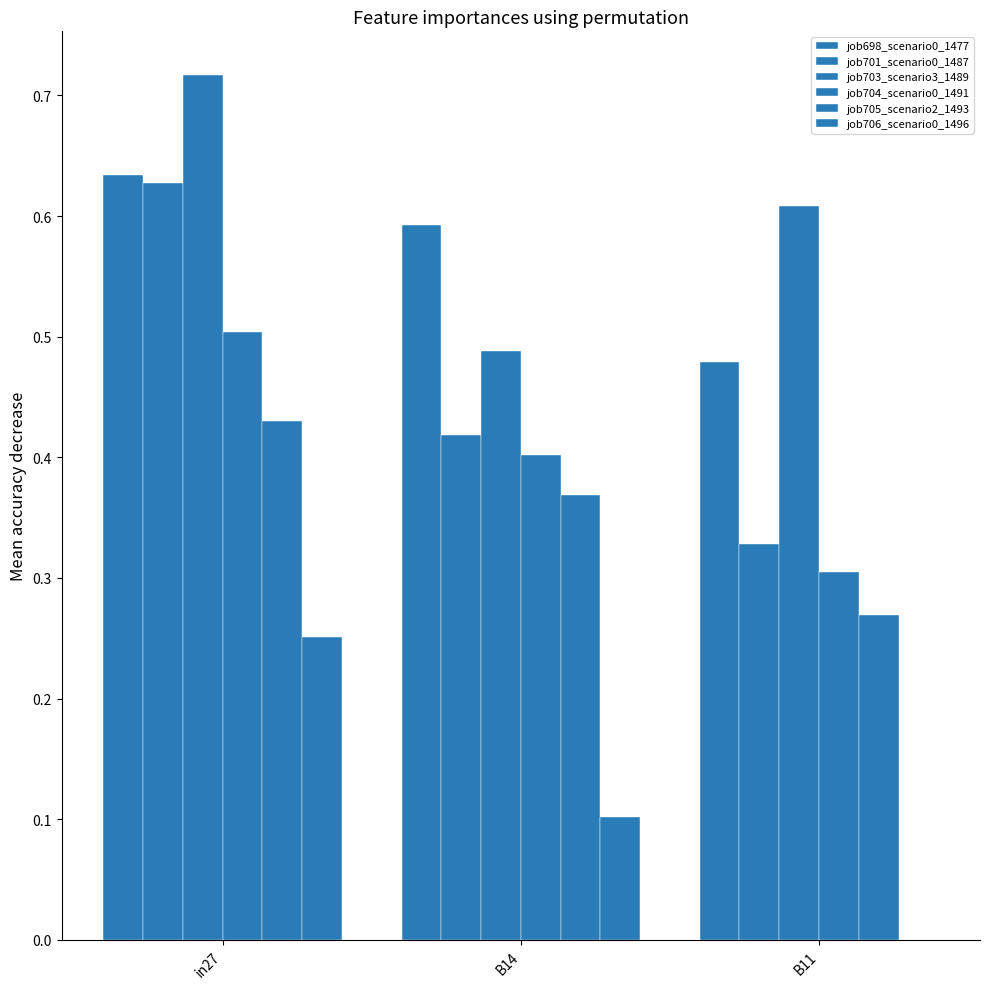

Between B14 and in27, which is larger?

in27